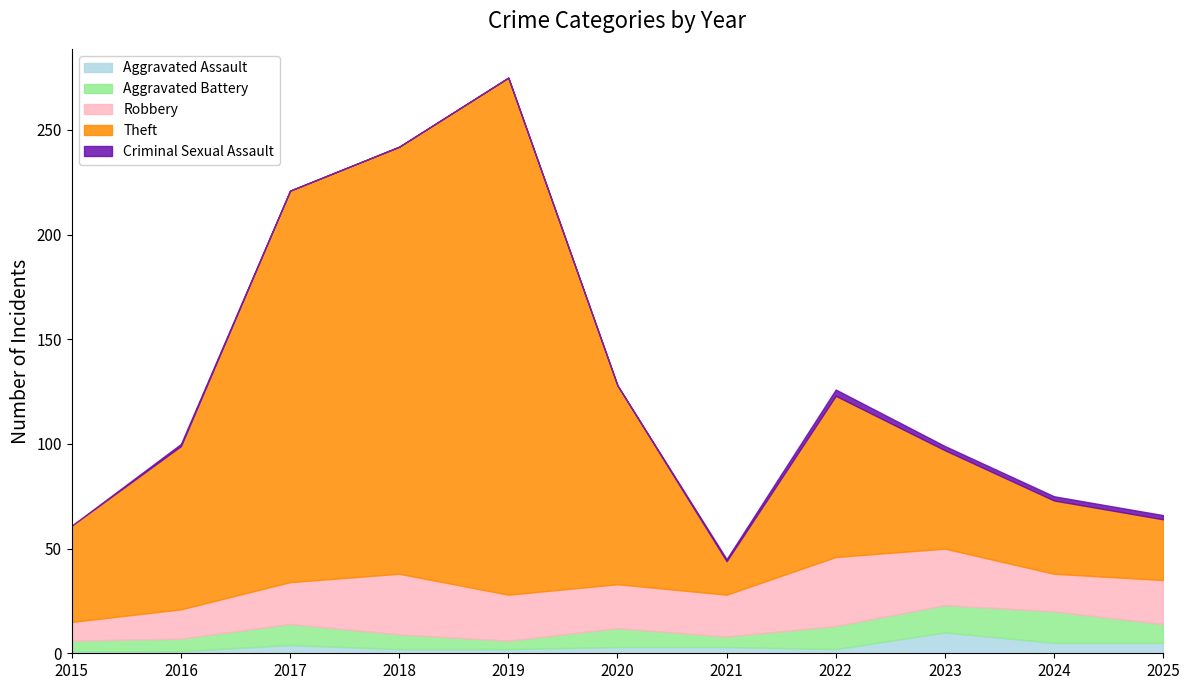

List the labels in order of Criminal Sexual Assault value, largest first.

2022, 2023, 2024, 2025, 2016, 2021, 2015, 2017, 2018, 2019, 2020